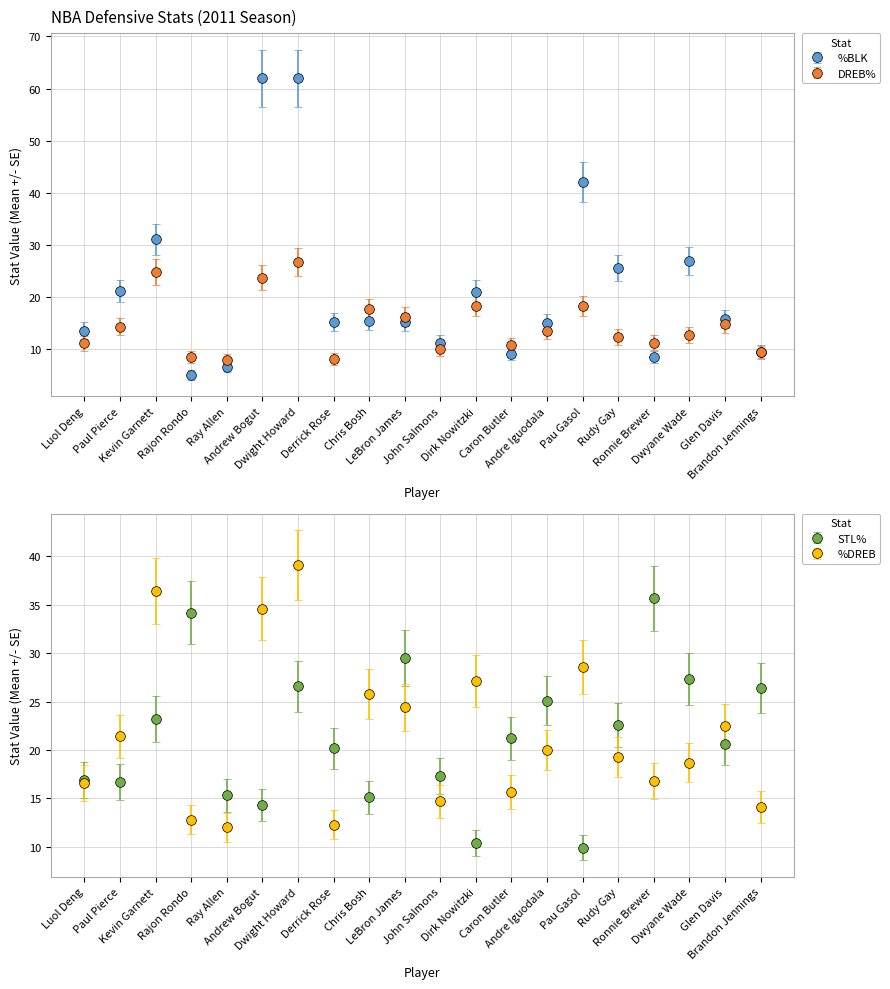

True or false: DREB% and %DREB cross at least once.

False